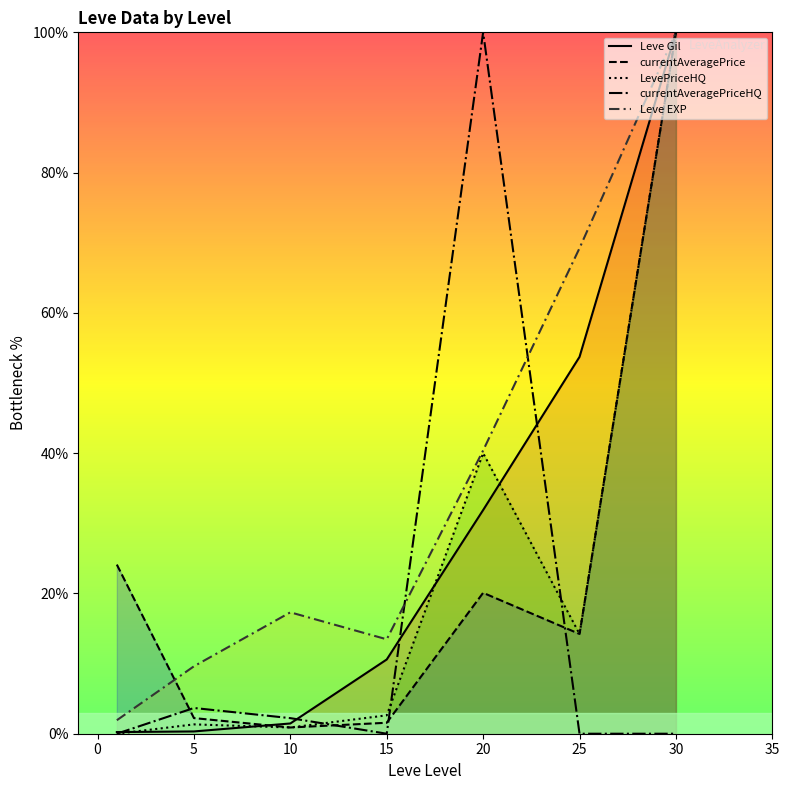

How many categories are shown in the chart?

7